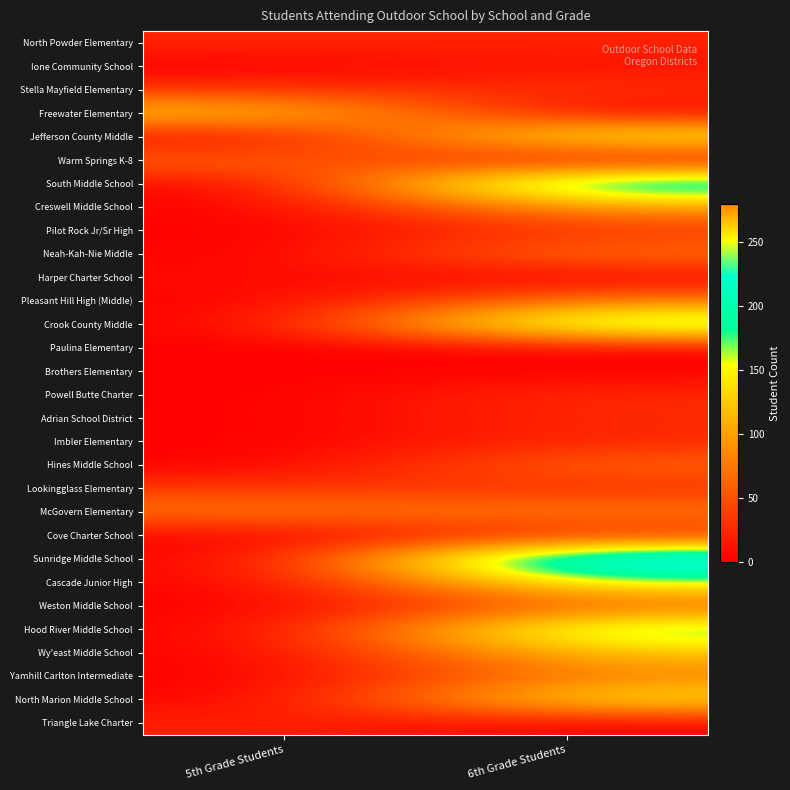

Count the number of data series in this chart.

30